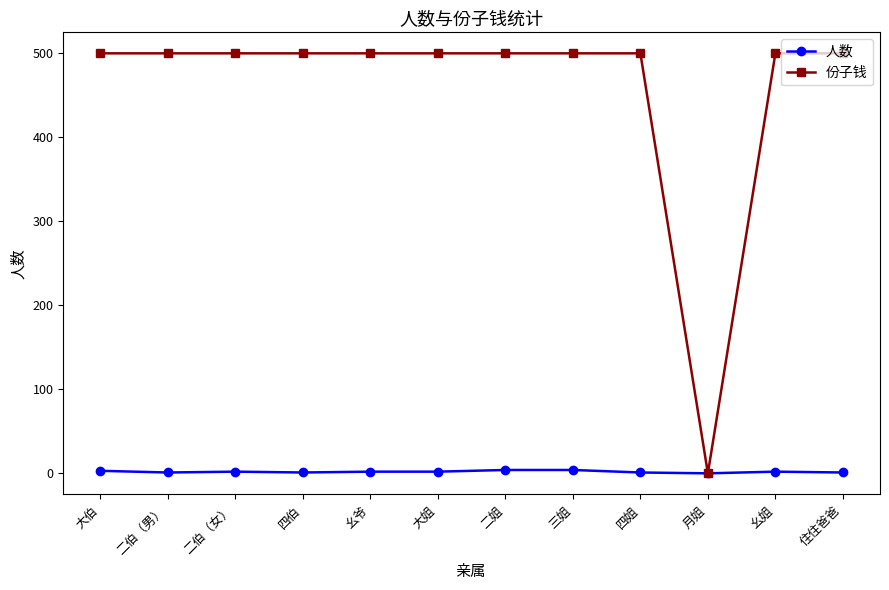

The value of 份子钱 at 大伯 is 292. True or false?

False